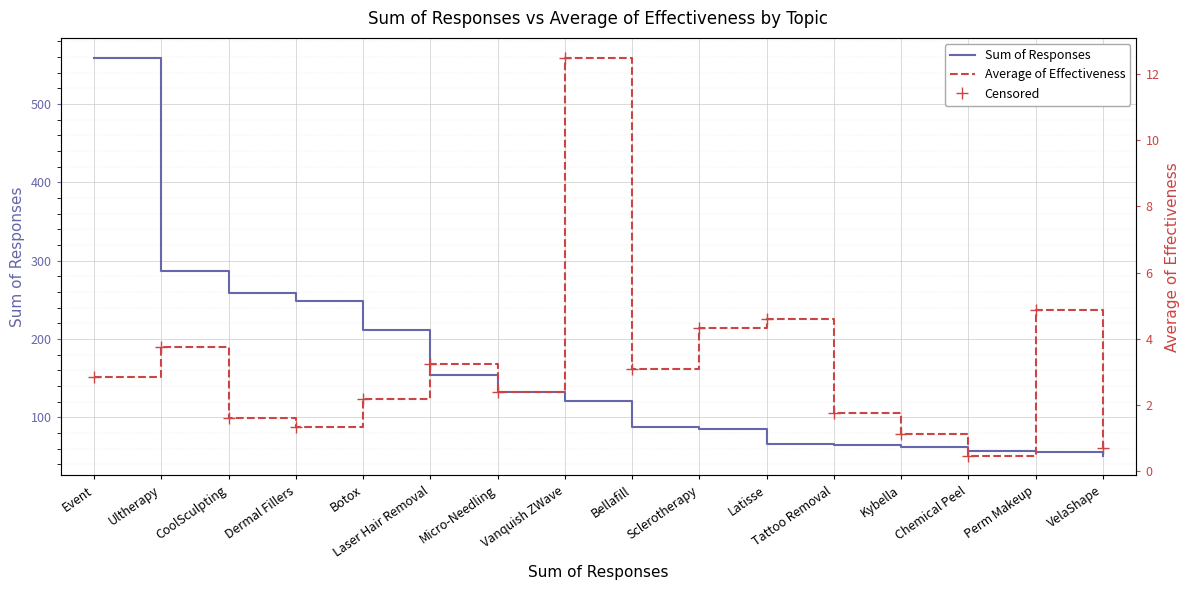

At which category does the chart reach its minimum across all series?

Chemical Peel